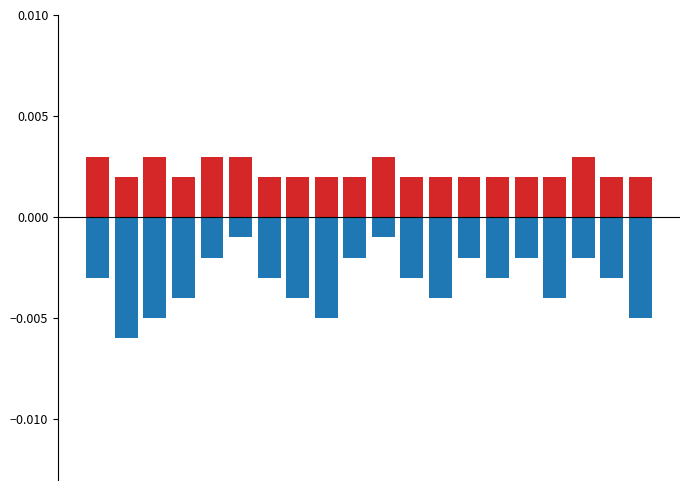

The Positive series shows 0.0 at 14. True or false?

True